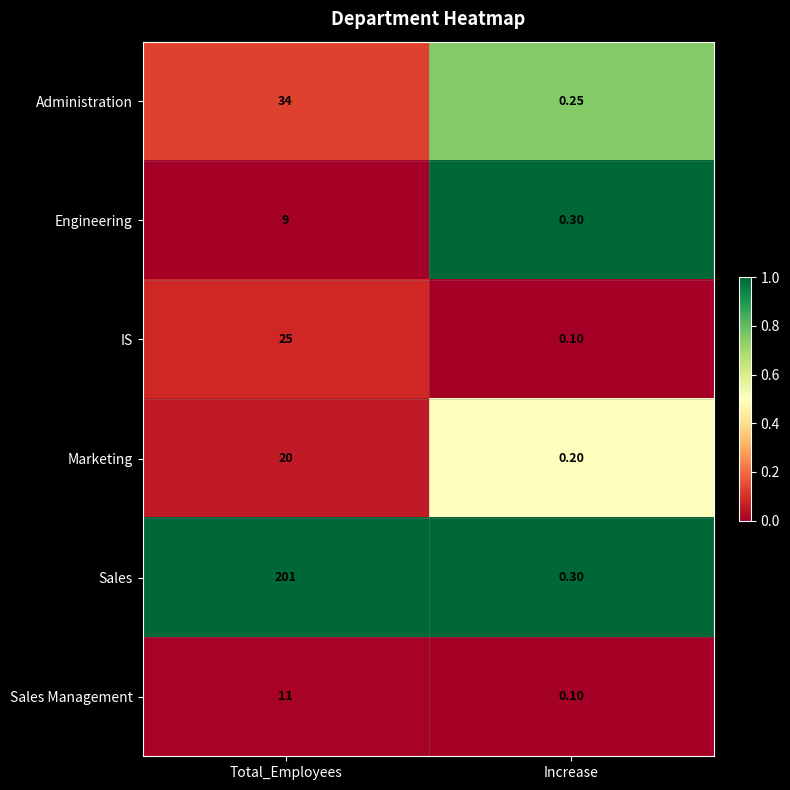

List the series in order of their peak value, highest first.

Sales, Administration, IS, Marketing, Sales Management, Engineering